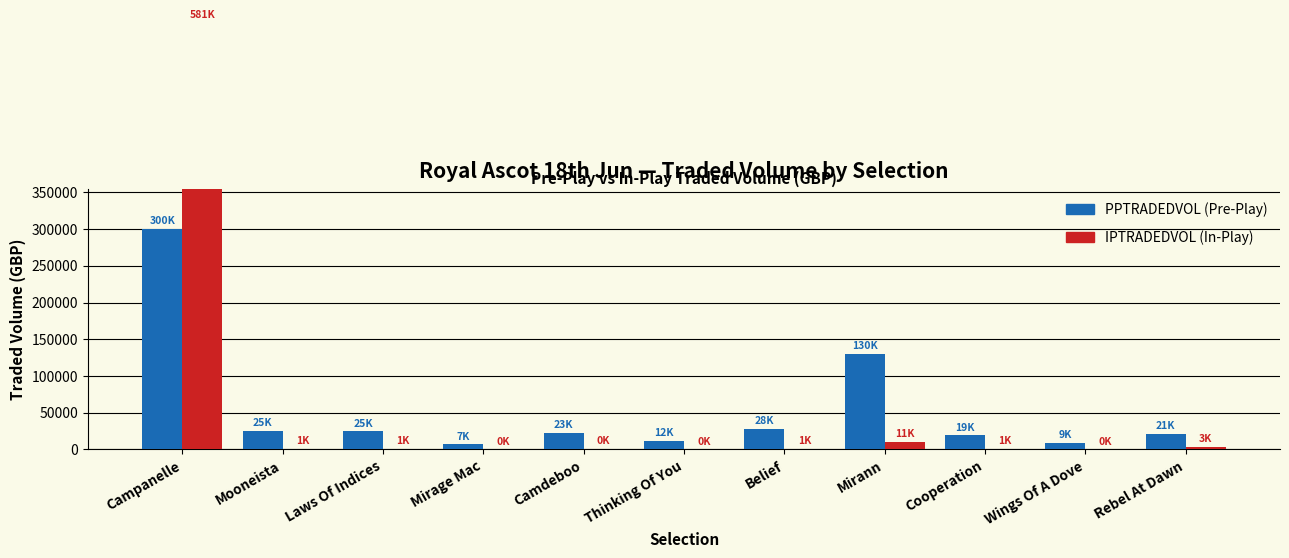

List the series in order of their overall mean, highest first.

IPTRADEDVOL, PPTRADEDVOL